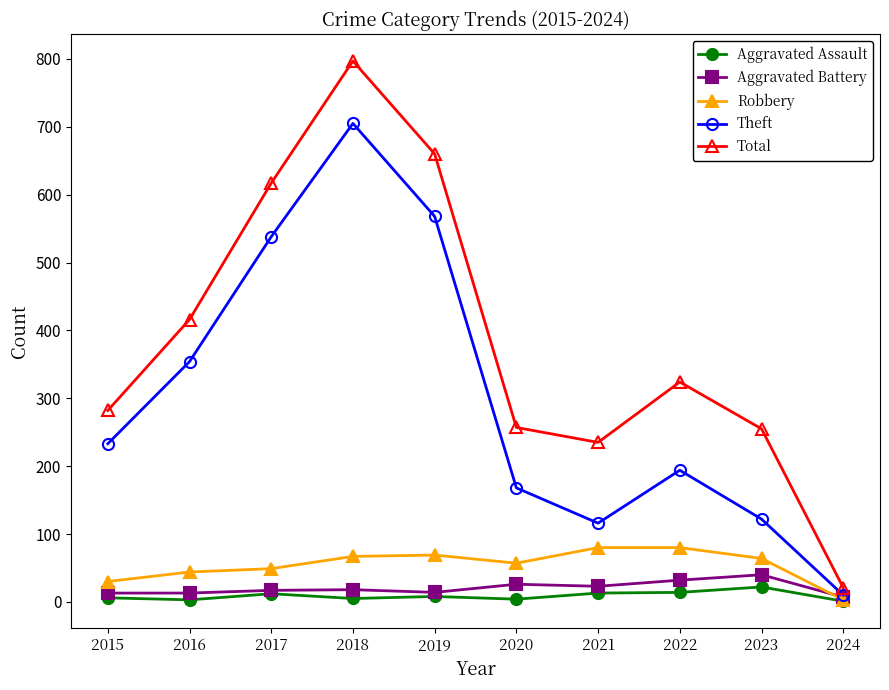

What are all the series names shown in the legend?

Aggravated Assault, Aggravated Battery, Robbery, Theft, Total